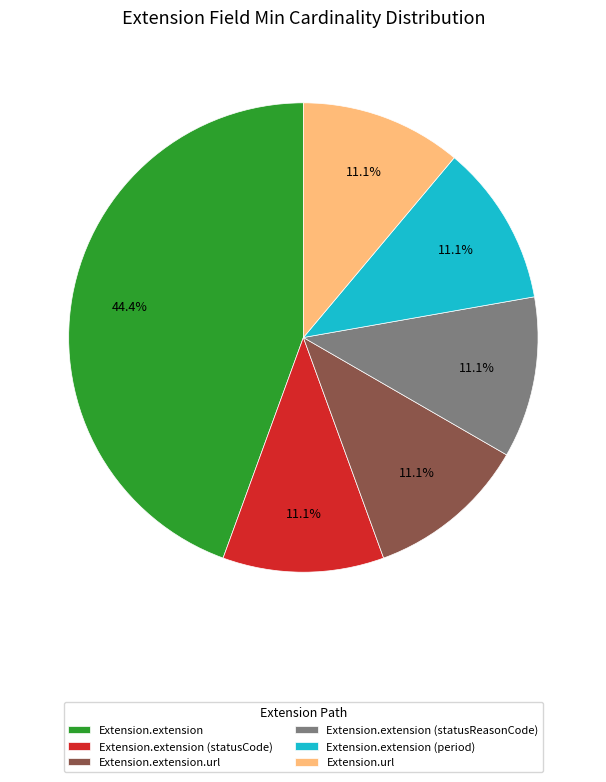

Approximately how many times larger is the value at Extension.extension compared to Extension.extension (period)?

4.0